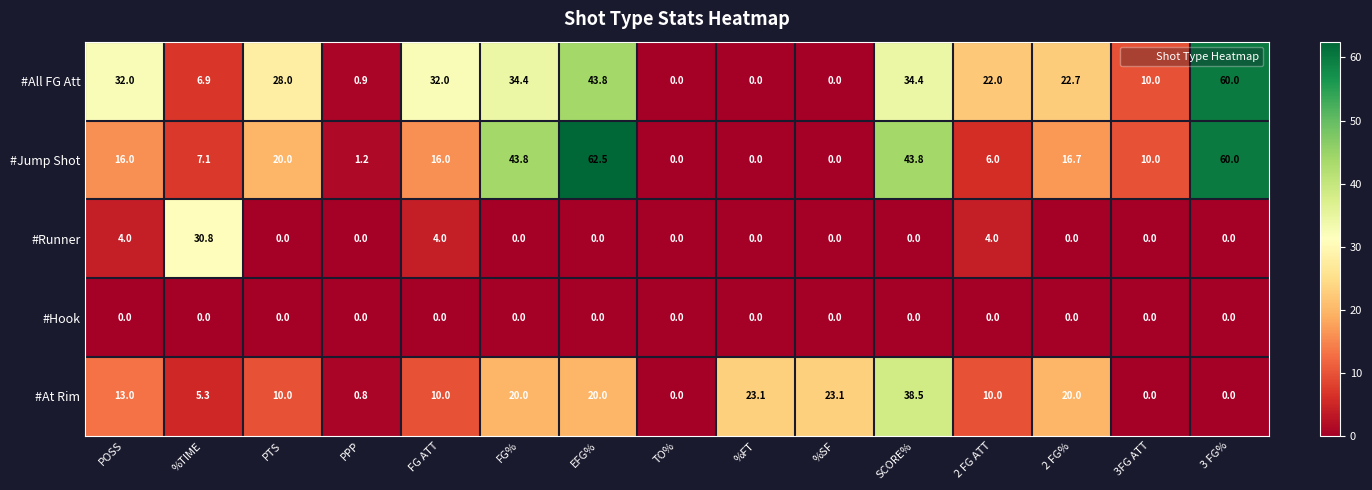

What is the maximum value for #All FG Att?

60.0